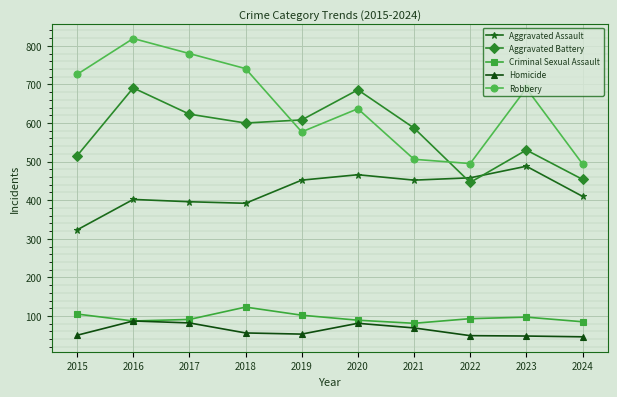

What is the minimum value for Criminal Sexual Assault?

81